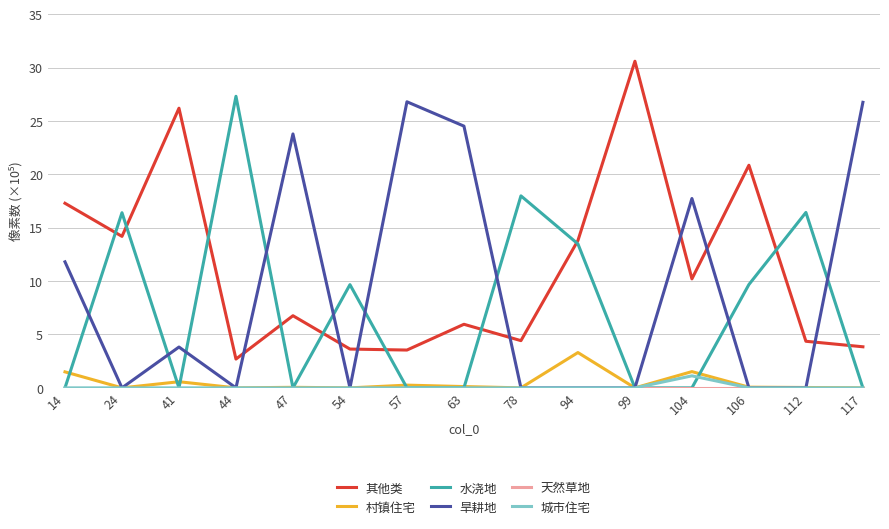

At which label is 旱耕地 closest to 13?

14